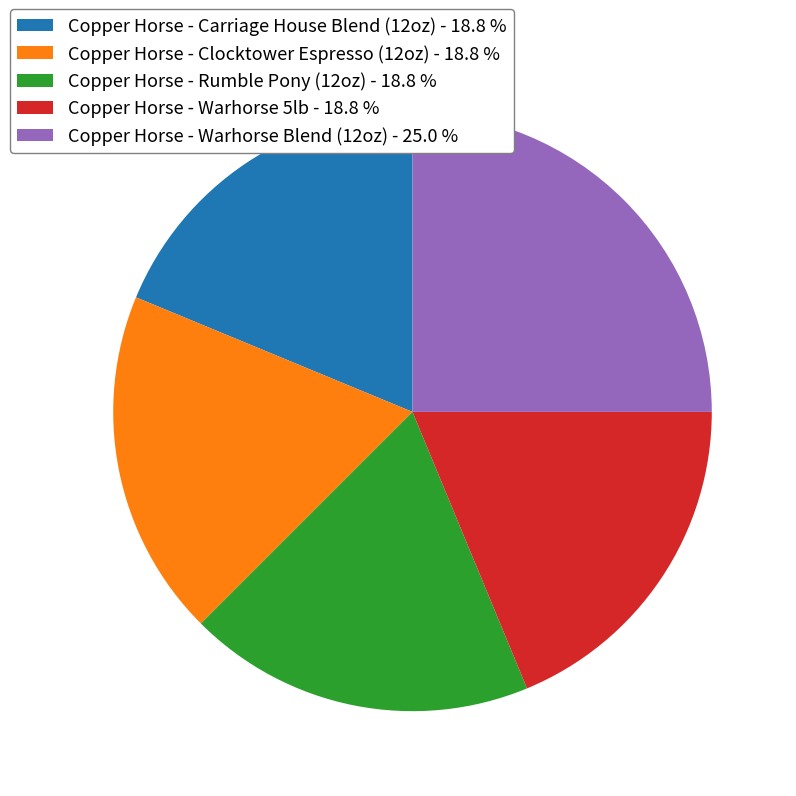

Does Copper Horse - Warhorse 5lb represent more than half of the total?

No